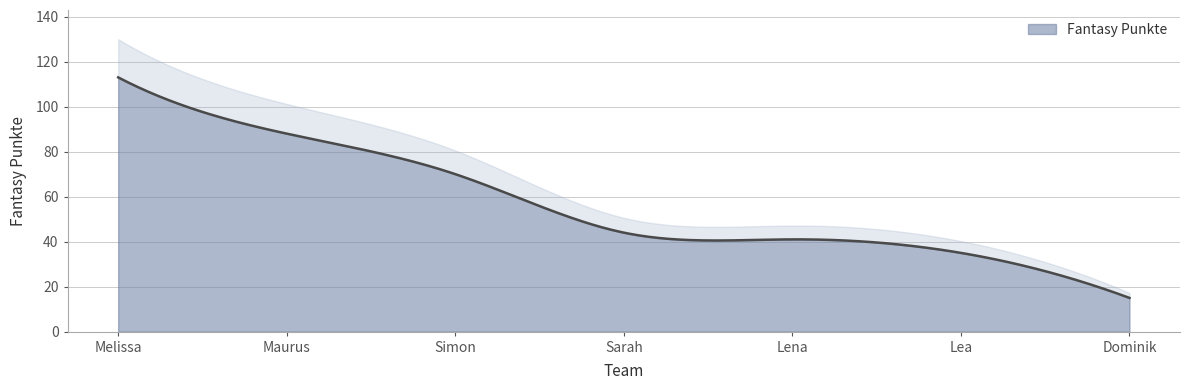

What is the difference between the maximum and minimum values?

98